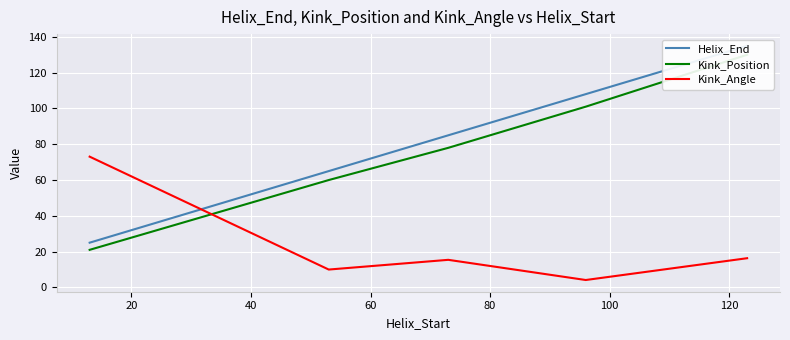

What is the maximum value for Kink_Angle?

73.1